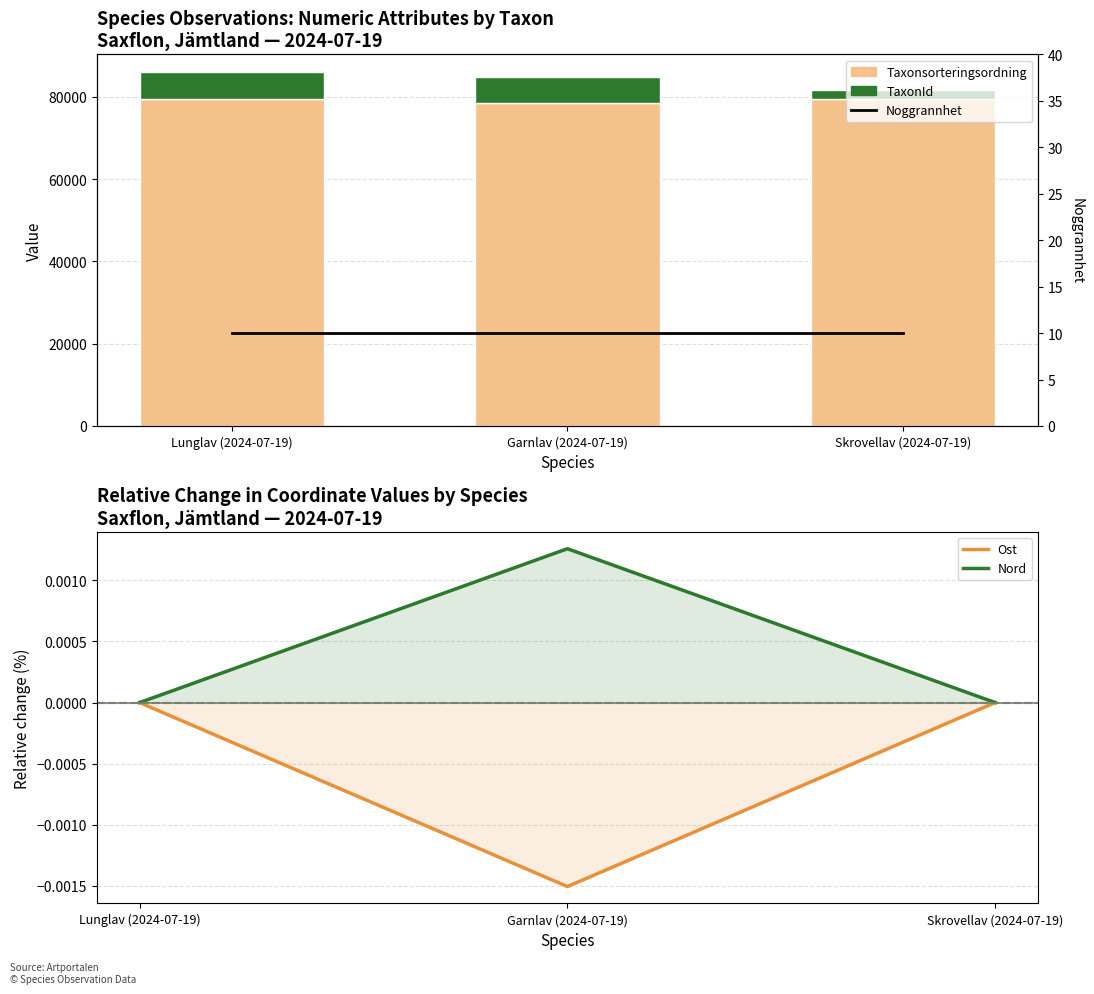

How many data points in TaxonId are above 6425?

1